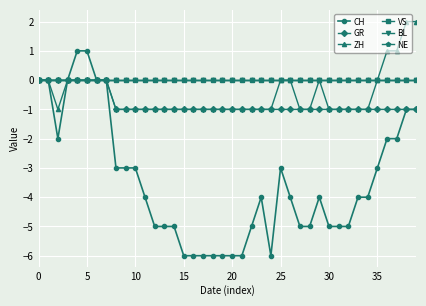

What is the label of the 24th point from the left?

23